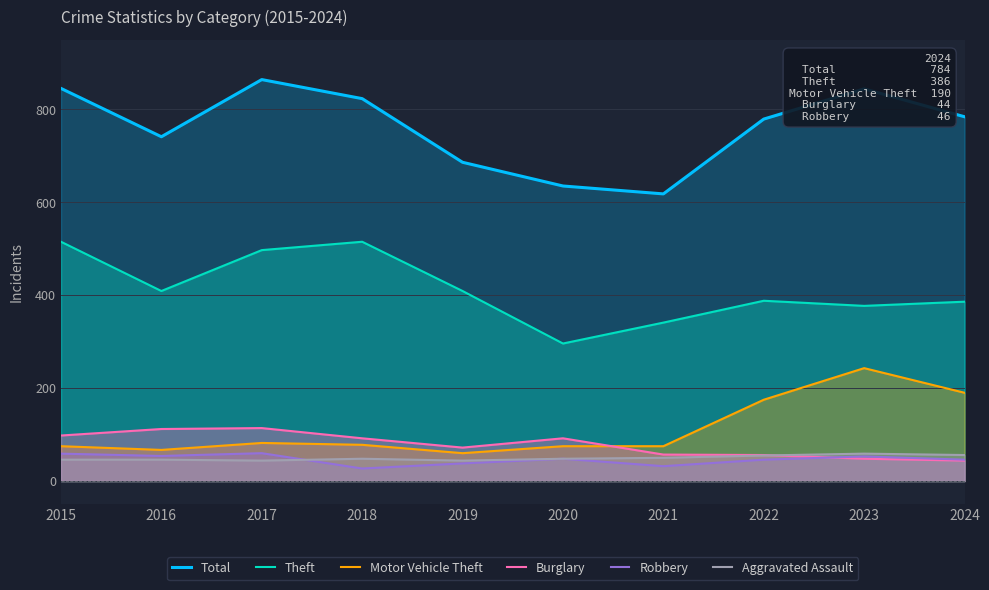

Which series has the widest spread of values?

Total